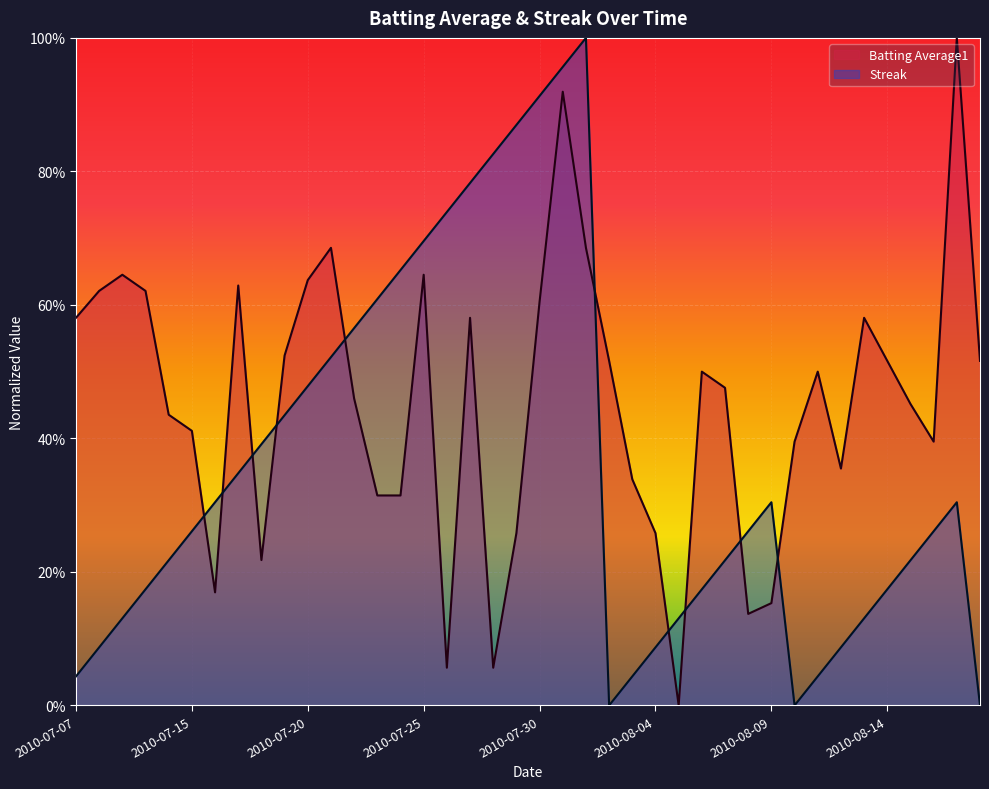

Which series has the largest total across all categories?

Batting Average1